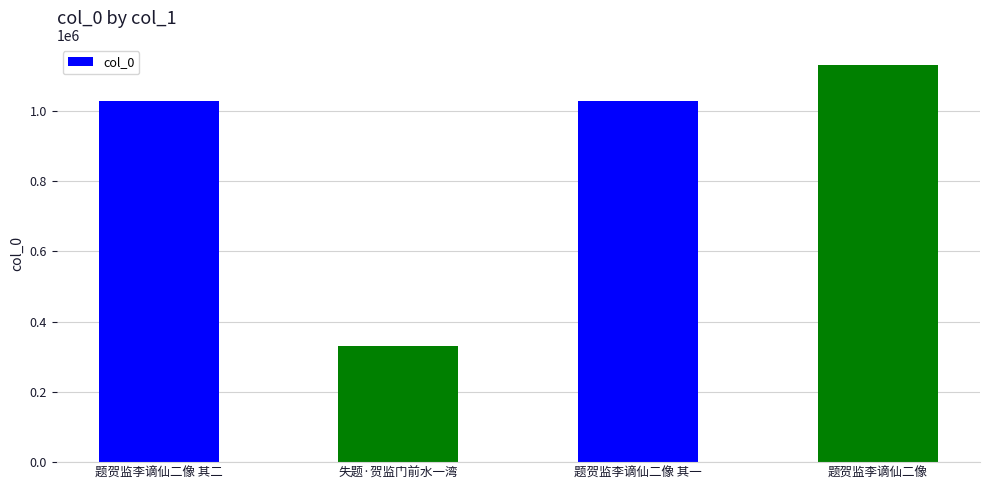

What position from the right is 题贺监李谪仙二像 其二?

4